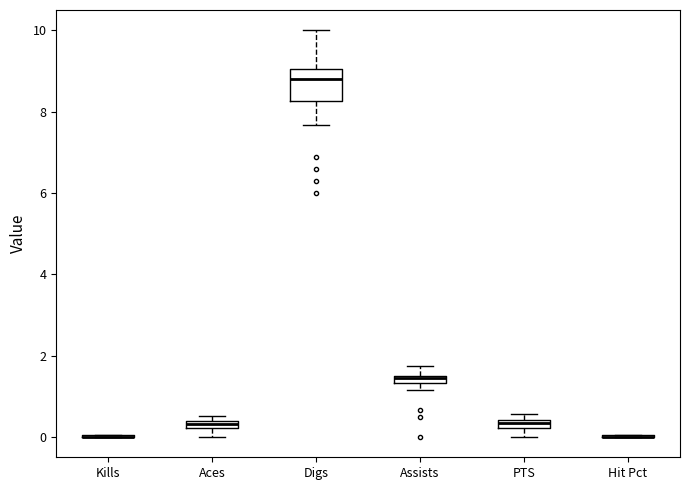

Where does the lower whisker of the box for Aces end on the y-axis? The values are not printed on the chart, so give them approximately, as read against the axis.

0.0